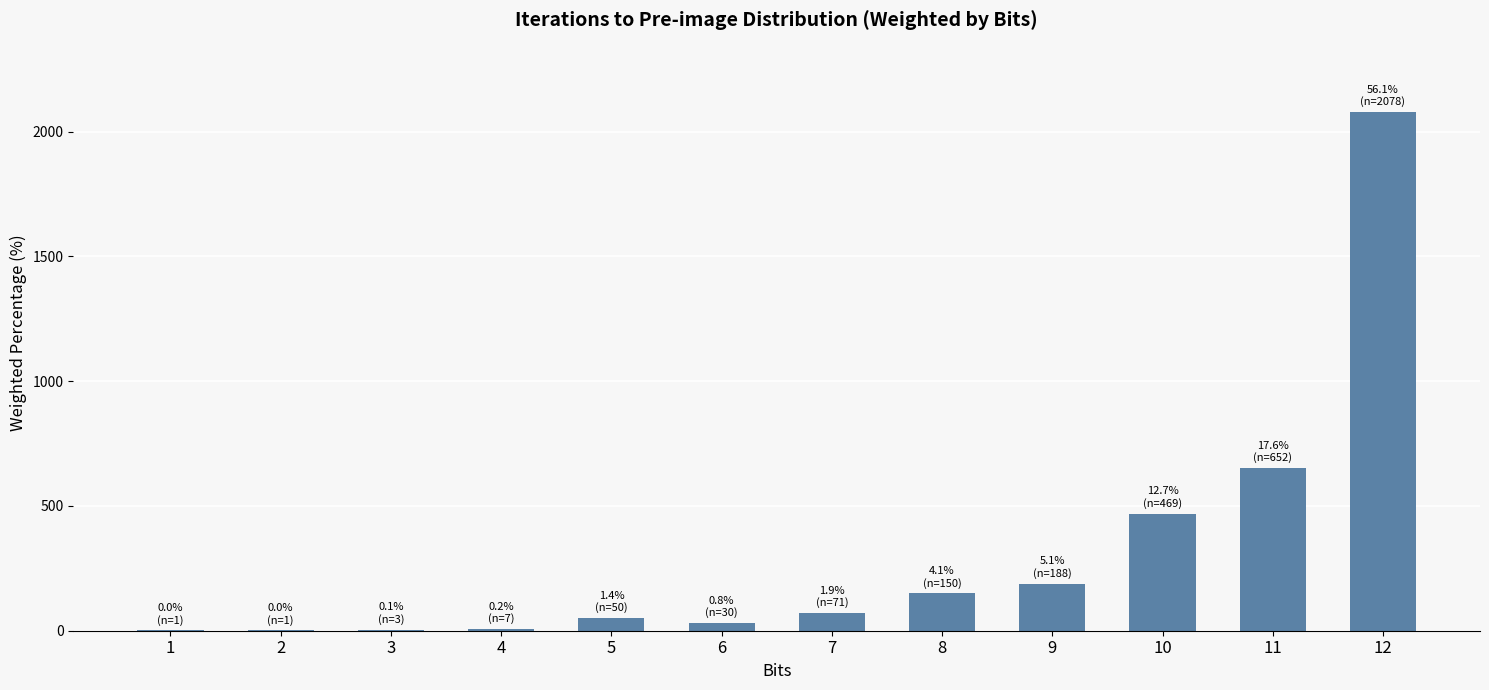

What is the sum of all values?

3706.7